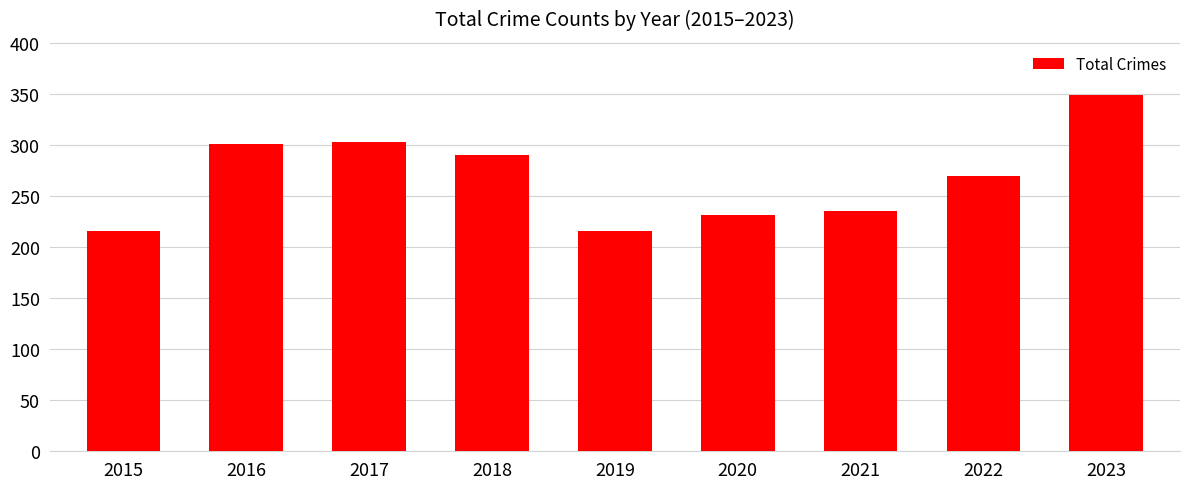

At which label does the data first exceed 270?

2016